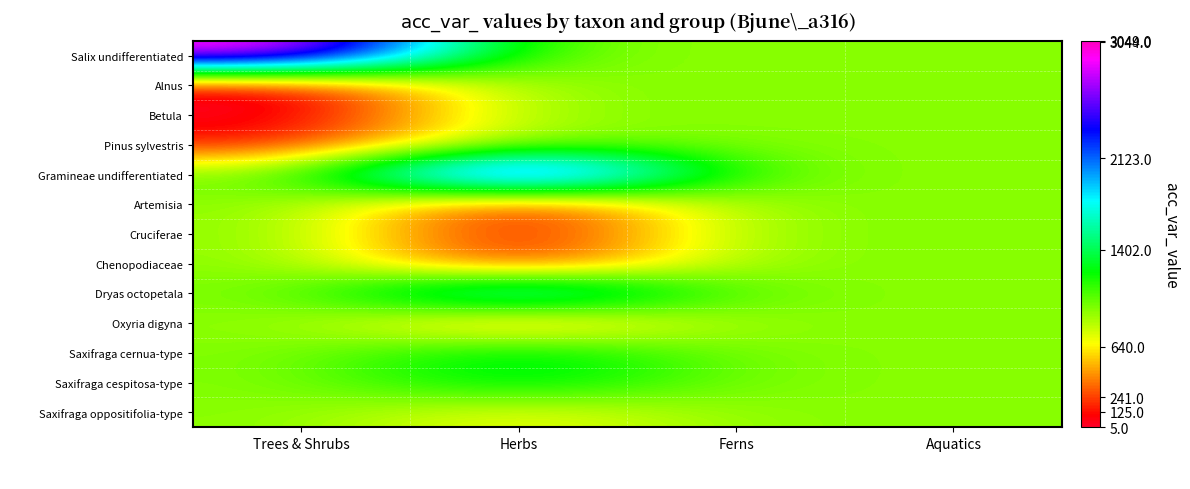

Reading left to right, list all the values displayed in this chart.

Salix undifferentiated: Trees & Shrubs=3044.0	Herbs=929.8	Ferns=929.8	Aquatics=929.8
Alnus: Trees & Shrubs=5.0	Herbs=929.8	Ferns=929.8	Aquatics=929.8
Betula: Trees & Shrubs=12.0	Herbs=929.8	Ferns=929.8	Aquatics=929.8
Pinus sylvestris: Trees & Shrubs=125.0	Herbs=929.8	Ferns=929.8	Aquatics=929.8
Gramineae undifferentiated: Trees & Shrubs=929.8	Herbs=3049.0	Ferns=929.8	Aquatics=929.8
Artemisia: Trees & Shrubs=929.8	Herbs=7.0	Ferns=929.8	Aquatics=929.8
Cruciferae: Trees & Shrubs=929.8	Herbs=13.0	Ferns=929.8	Aquatics=929.8
Chenopodiaceae: Trees & Shrubs=929.8	Herbs=24.0	Ferns=929.8	Aquatics=929.8
Dryas octopetala: Trees & Shrubs=929.8	Herbs=2123.0	Ferns=929.8	Aquatics=929.8
Oxyria digyna: Trees & Shrubs=929.8	Herbs=241.0	Ferns=929.8	Aquatics=929.8
Saxifraga cernua-type: Trees & Shrubs=929.8	Herbs=1402.0	Ferns=929.8	Aquatics=929.8
Saxifraga cespitosa-type: Trees & Shrubs=929.8	Herbs=1402.0	Ferns=929.8	Aquatics=929.8
Saxifraga oppositifolia-type: Trees & Shrubs=929.8	Herbs=640.0	Ferns=929.8	Aquatics=929.8